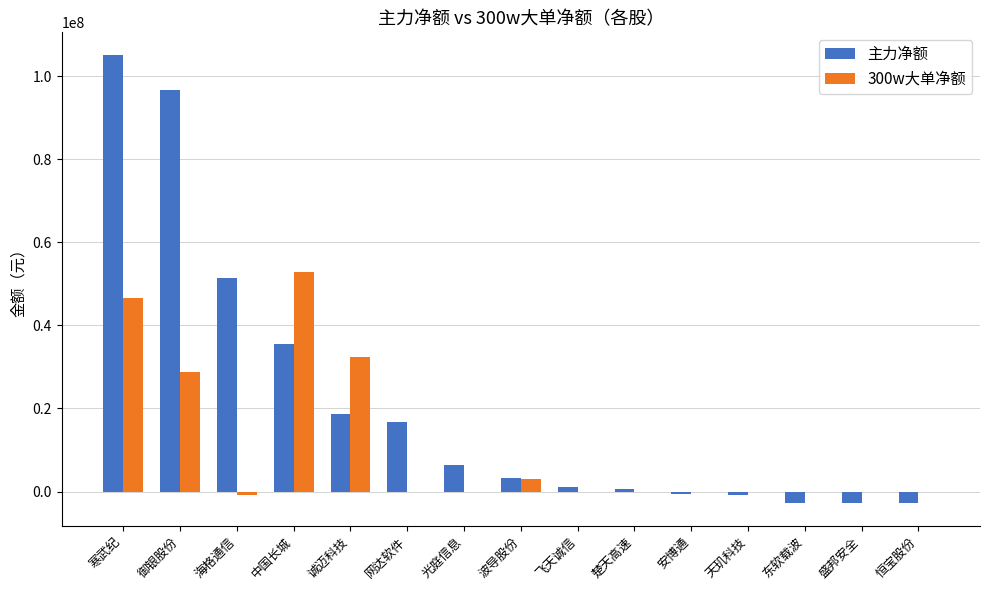

How many values in 主力净额 are above zero?

10